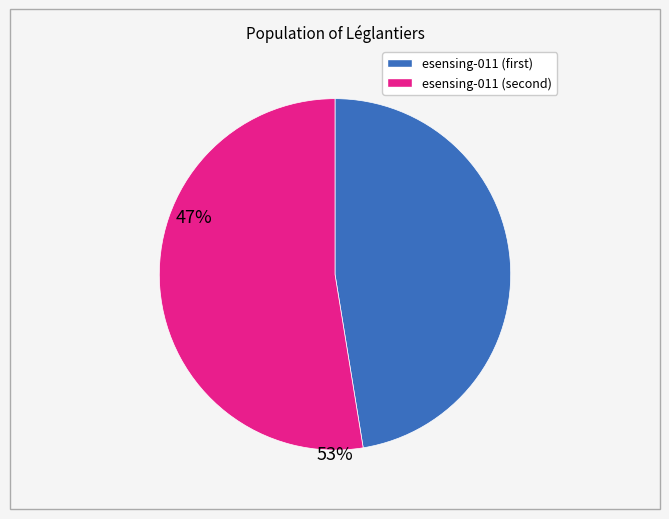

Is there a majority slice in this chart?

Yes